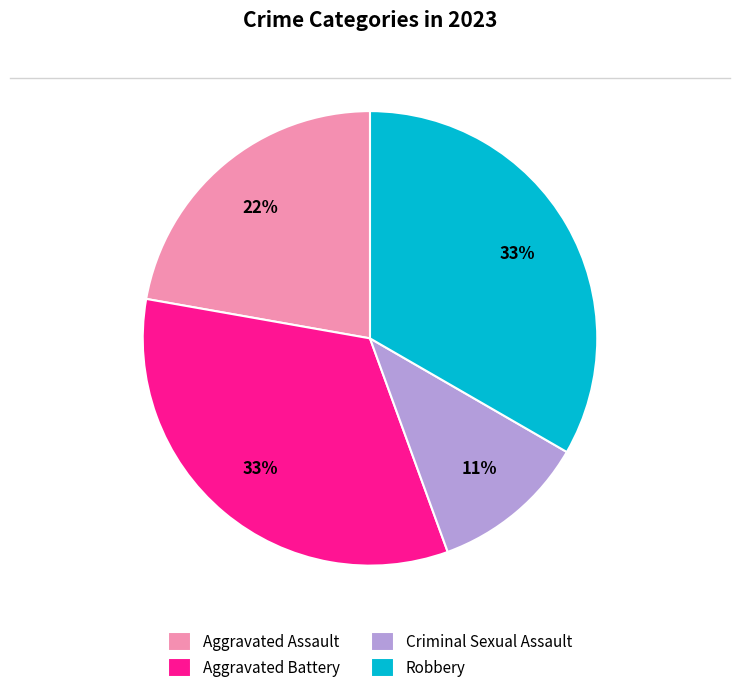

Is it true that Robbery is 40% of the pie?

False